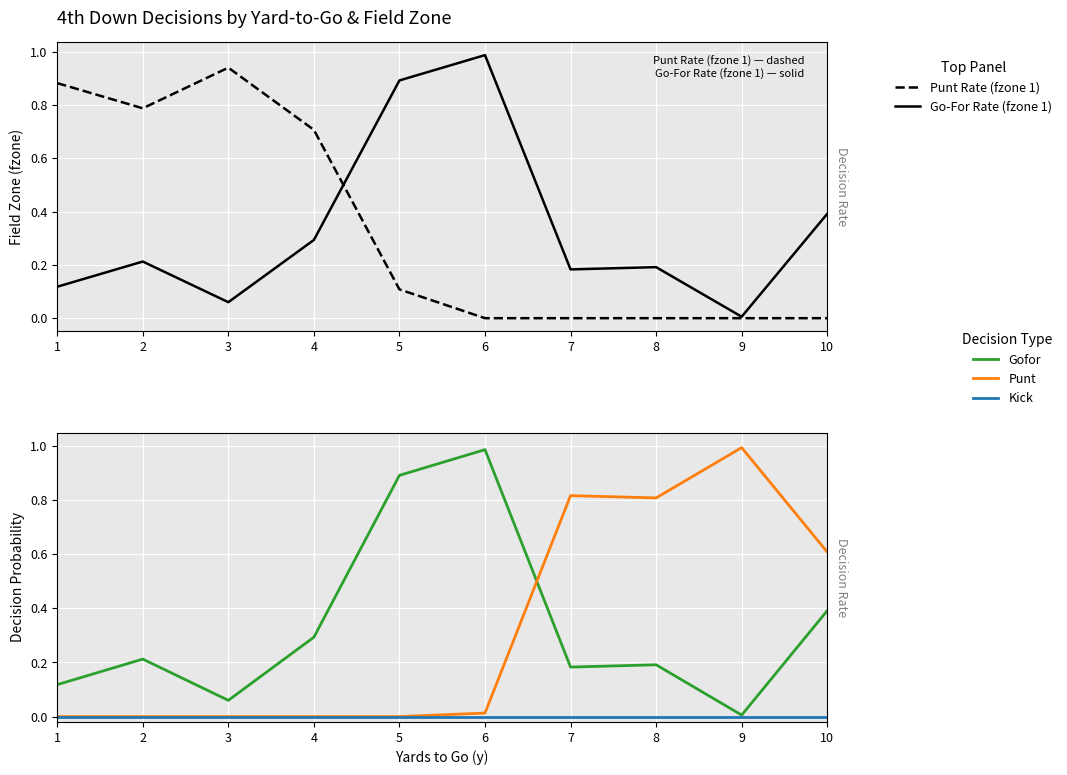

Reading right to left, what are all the values shown in this chart?

Punt Rate (fzone 1): 10=0.0	9=0.0	8=0.0	7=0.0	6=0.0	5=0.1	4=0.7	3=0.9	2=0.8	1=0.9
Go-For Rate (fzone 1): 10=0.4	9=0.0	8=0.2	7=0.2	6=1.0	5=0.9	4=0.3	3=0.1	2=0.2	1=0.1
Gofor: 10=0.4	9=0.0	8=0.2	7=0.2	6=1.0	5=0.9	4=0.3	3=0.1	2=0.2	1=0.1
Punt: 10=0.6	9=1.0	8=0.8	7=0.8	6=0.0	5=0.0	4=0.0	3=0.0	2=0.0	1=0.0
Kick: 10=0.0	9=0.0	8=0.0	7=0.0	6=0.0	5=0.0	4=0.0	3=0.0	2=0.0	1=0.0